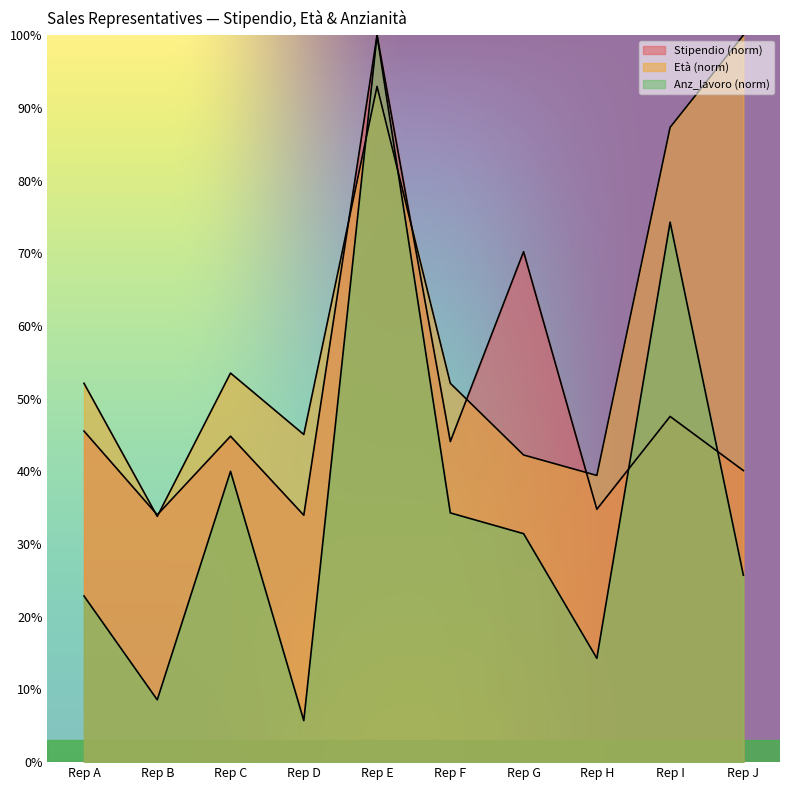

Reading left to right, transcribe all the data shown in this chart.

Stipendio: Rep A=45.5	Rep B=34.0	Rep C=44.8	Rep D=34.0	Rep E=100.0	Rep F=44.1	Rep G=70.2	Rep H=34.8	Rep I=47.6	Rep J=40.1
Età: Rep A=52.1	Rep B=33.8	Rep C=53.5	Rep D=45.1	Rep E=93.0	Rep F=52.1	Rep G=42.3	Rep H=39.4	Rep I=87.3	Rep J=100.0
Anz_lavoro: Rep A=22.9	Rep B=8.6	Rep C=40.0	Rep D=5.7	Rep E=100.0	Rep F=34.3	Rep G=31.4	Rep H=14.3	Rep I=74.3	Rep J=25.7